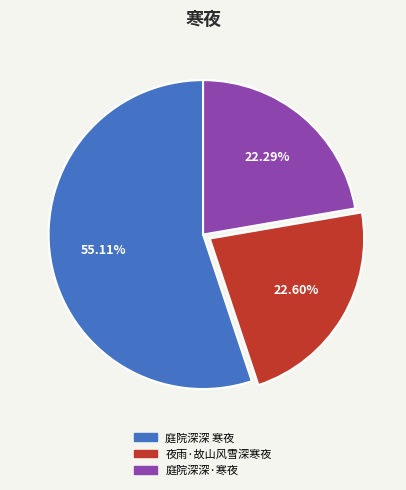

What is the ratio of the value at 夜雨·故山风雪深寒夜 to the value at 庭院深深 寒夜?

0.4